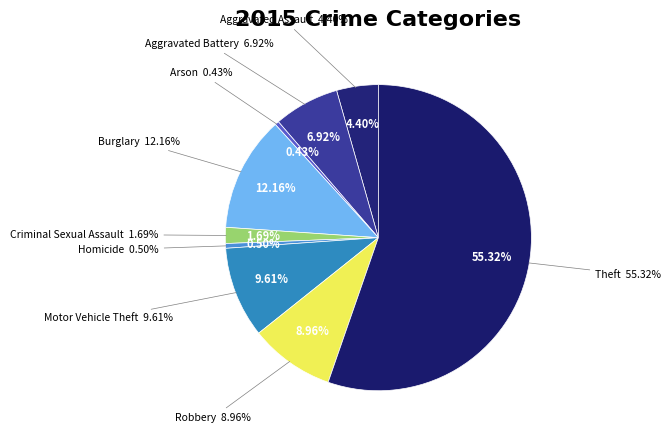

True or false: Arson accounts for 1% of the total.

False